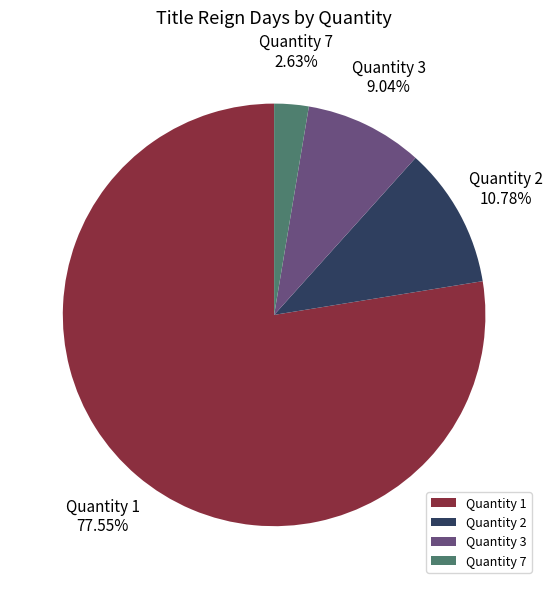

What is the largest slice in the pie chart?

Quantity 1